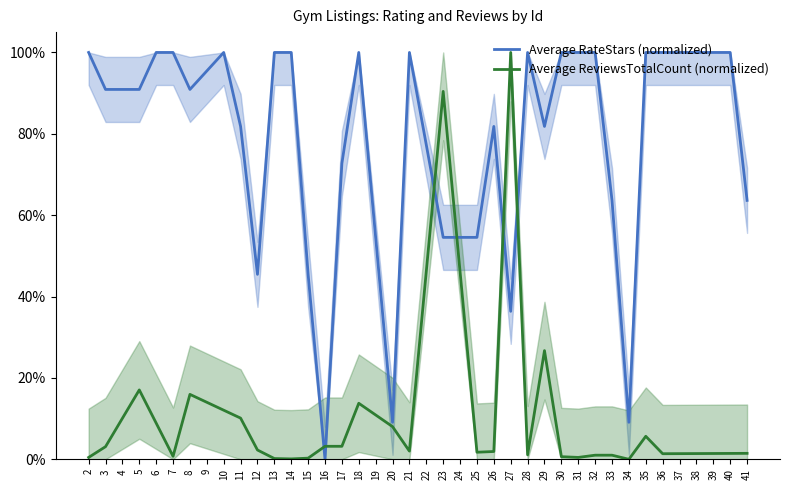

How many interior local valleys does the Average ReviewsTotalCount (normalized) series have?

8